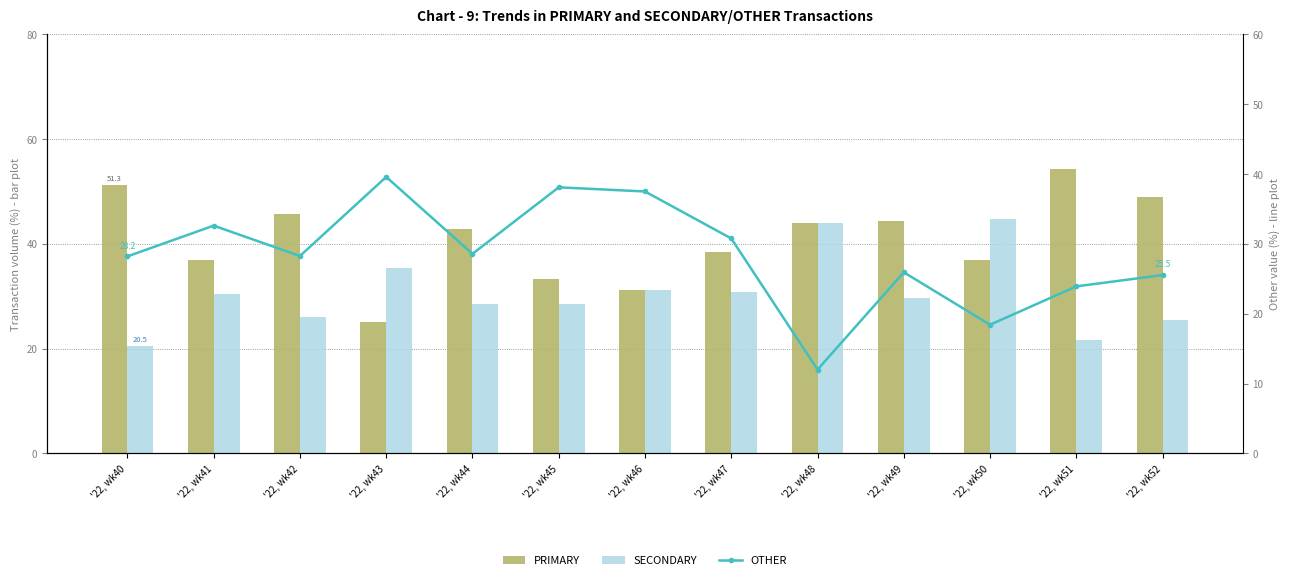

Which category has the lowest value in the SECONDARY series?

'22, wk40